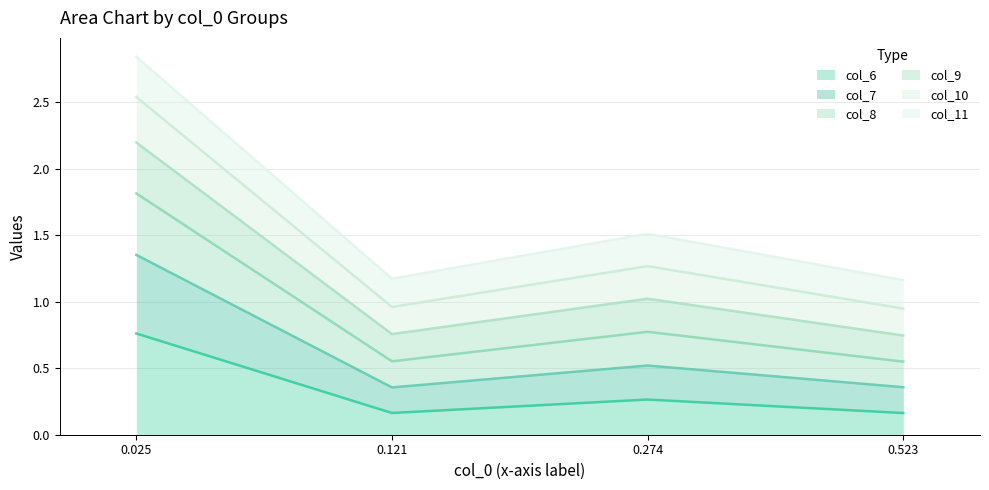

What is the difference between the col_6 values at 0.121 and 0.025?

0.6